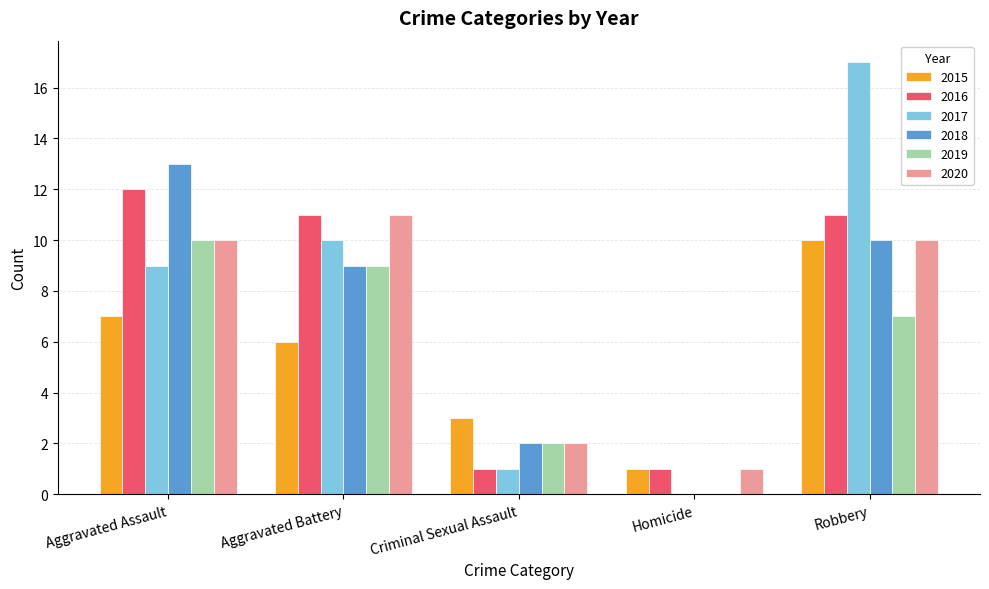

How many groups of bars are there?

5